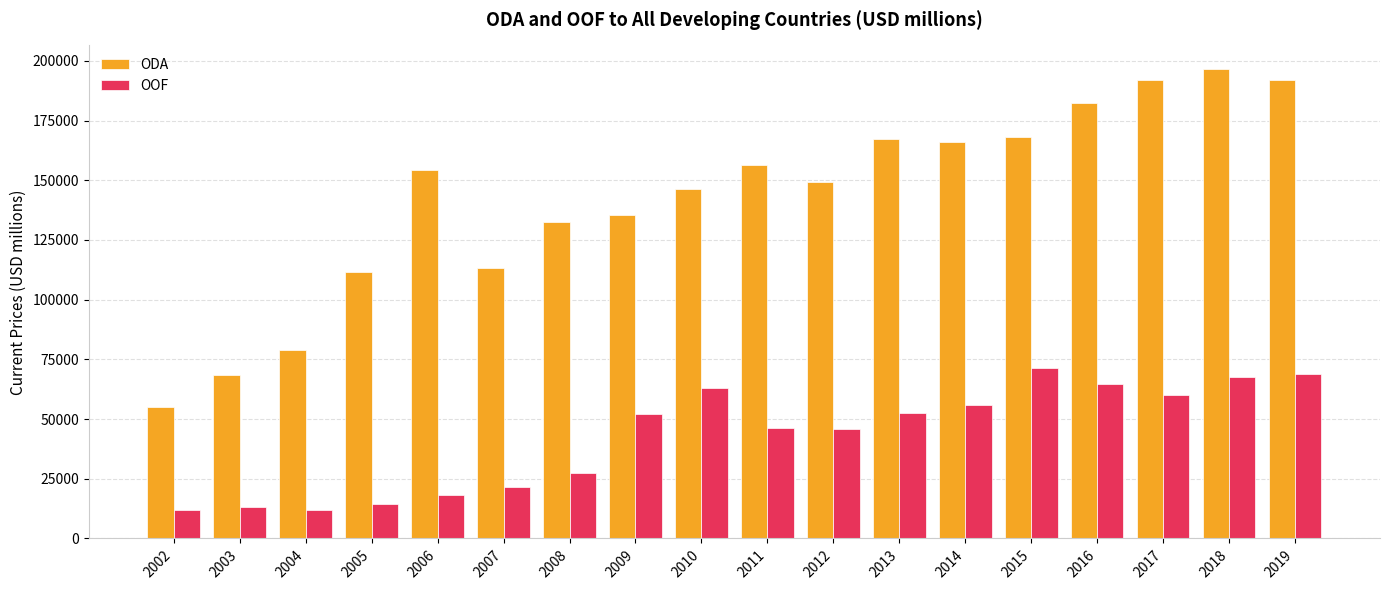

What is the total value across all series at 2006?

172756.1